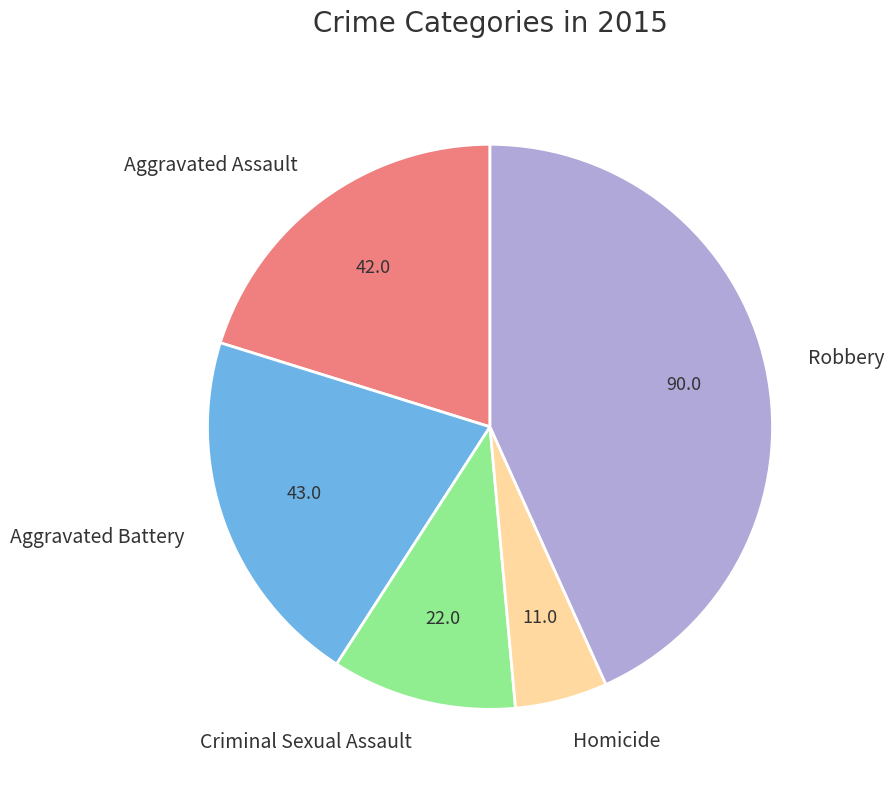

Is there a majority slice in this chart?

No